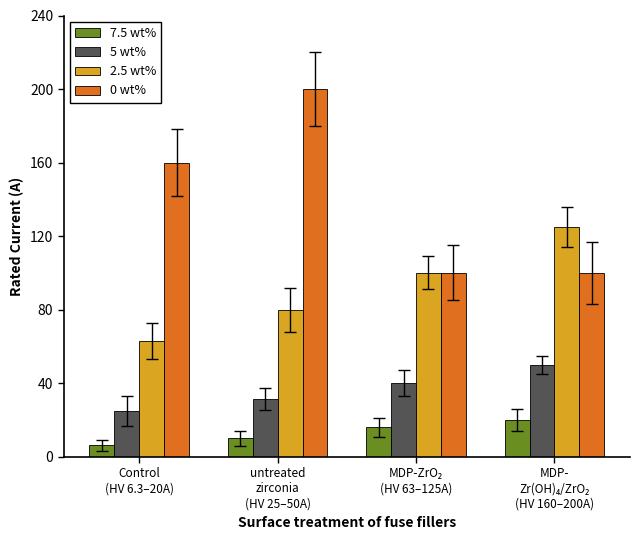

At which category is the sum across all series the highest?

untreated
zirconia
(HV 25–50A)